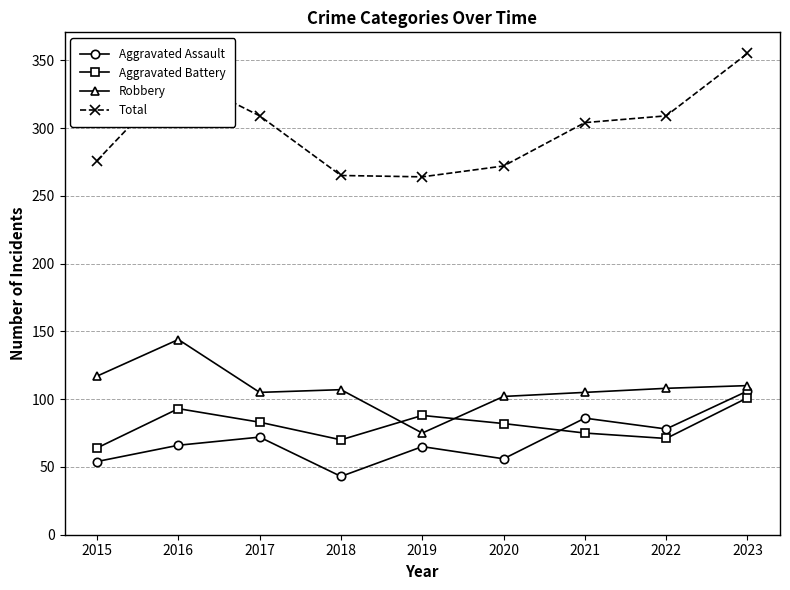

At how many categories does at least one series exceed 66?

9